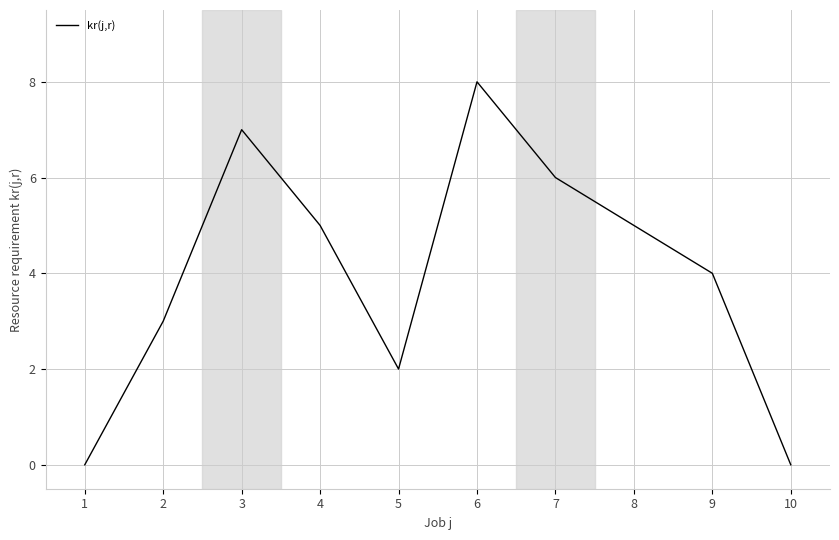

What is the average value?

4